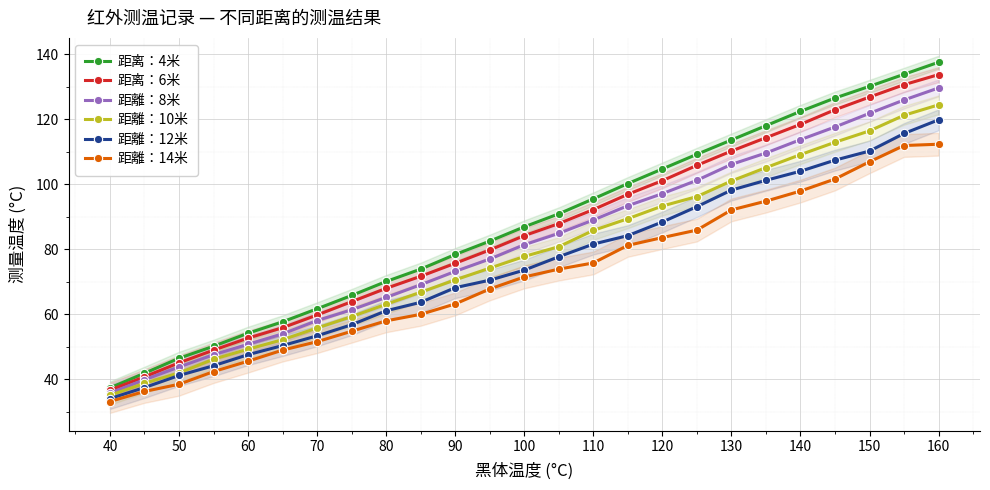

True or false: 距离：4米 and 距离：6米 intersect in this chart.

False